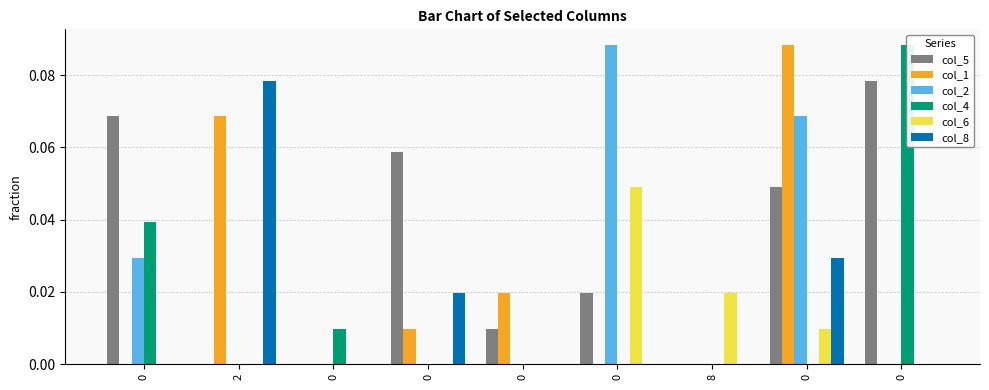

Is it true that col_2 equals -0.0 at 0?

False